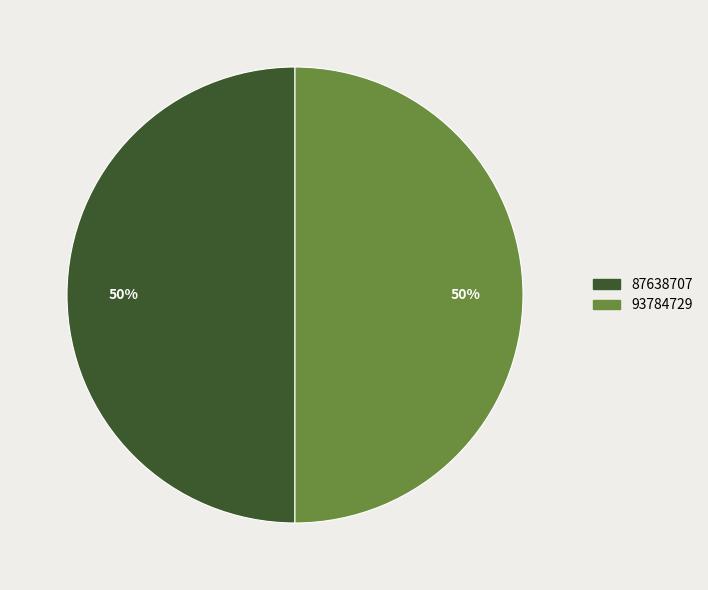

To the nearest percent, what percentage of the pie is 87638707?

50%